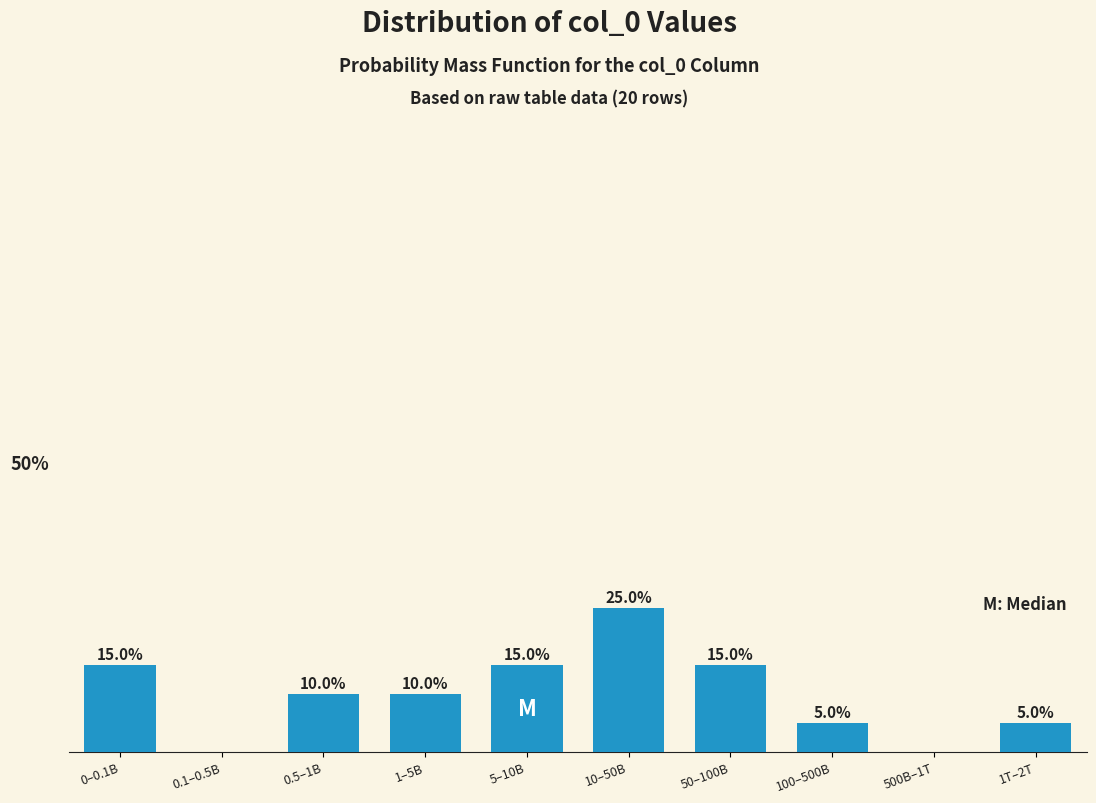

Where does the data first go above 10?

0–0.1B